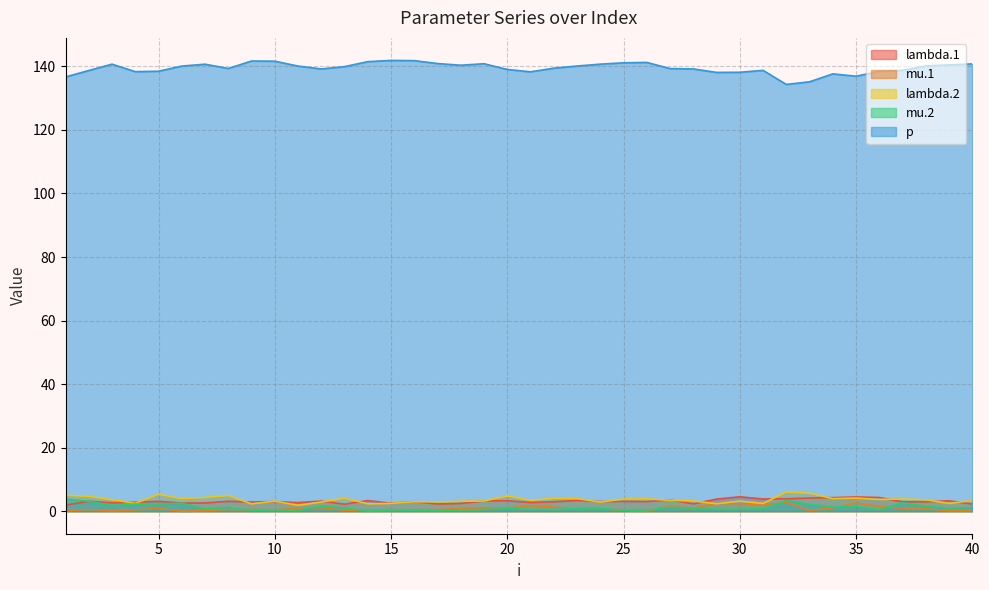

Does the chart have visible grid lines?

Yes